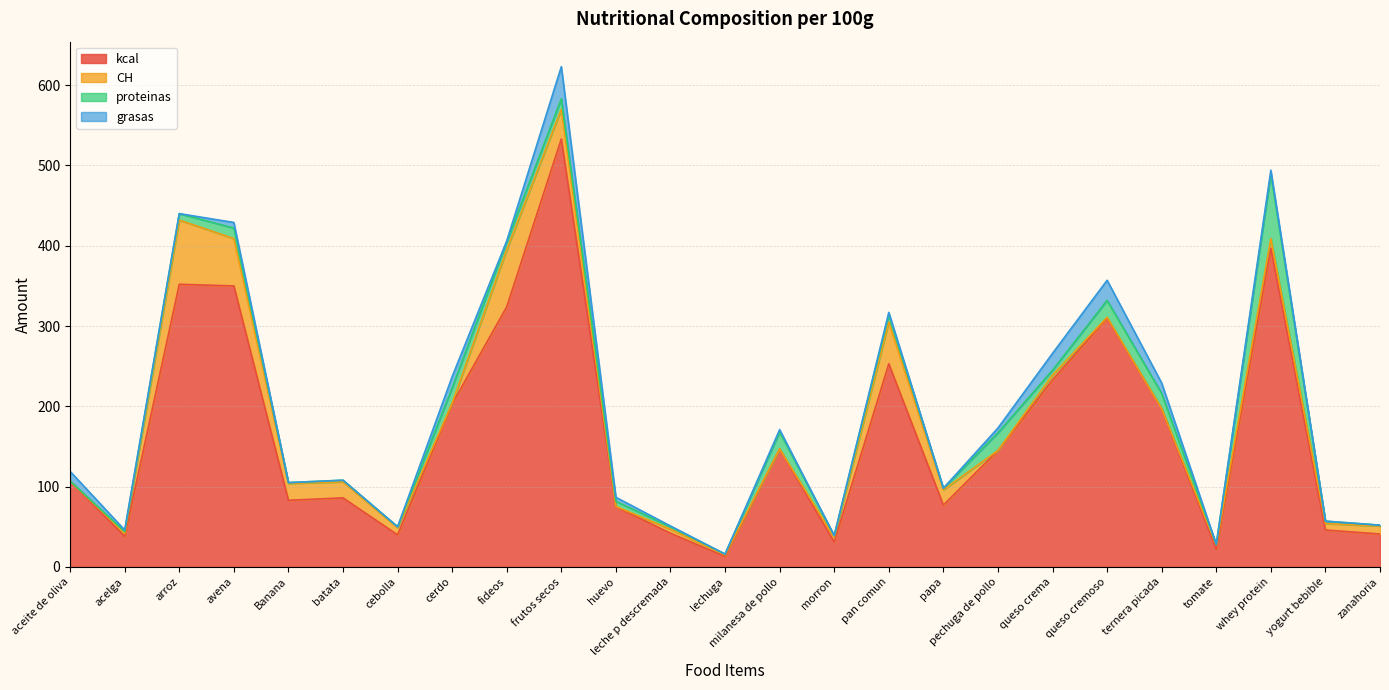

What is the total value across all series at queso cremoso?

357.0